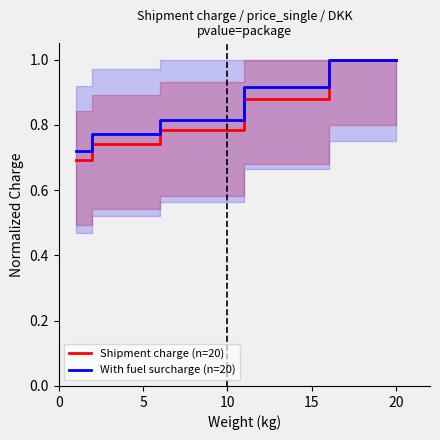

Does the chart display data point markers on the line(s)?

No